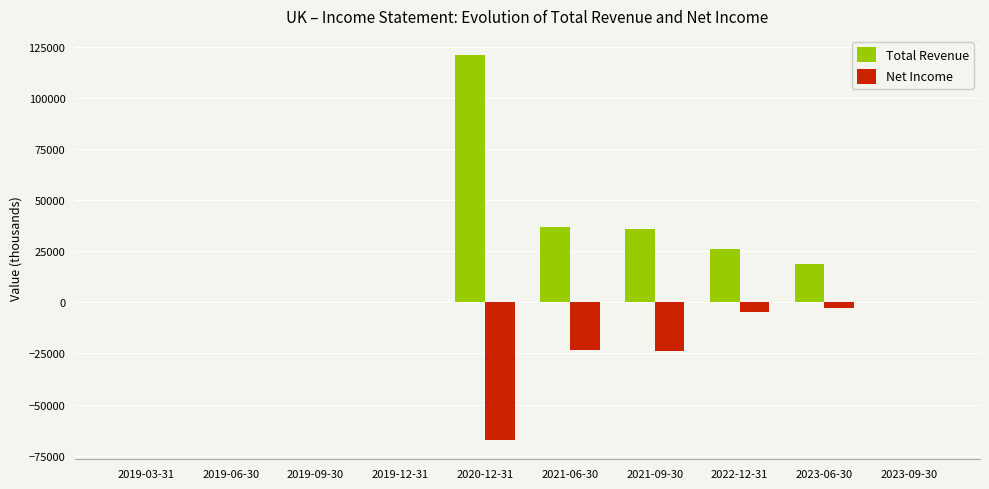

Is it true that Net Income equals -45694 at 2019-12-31?

False